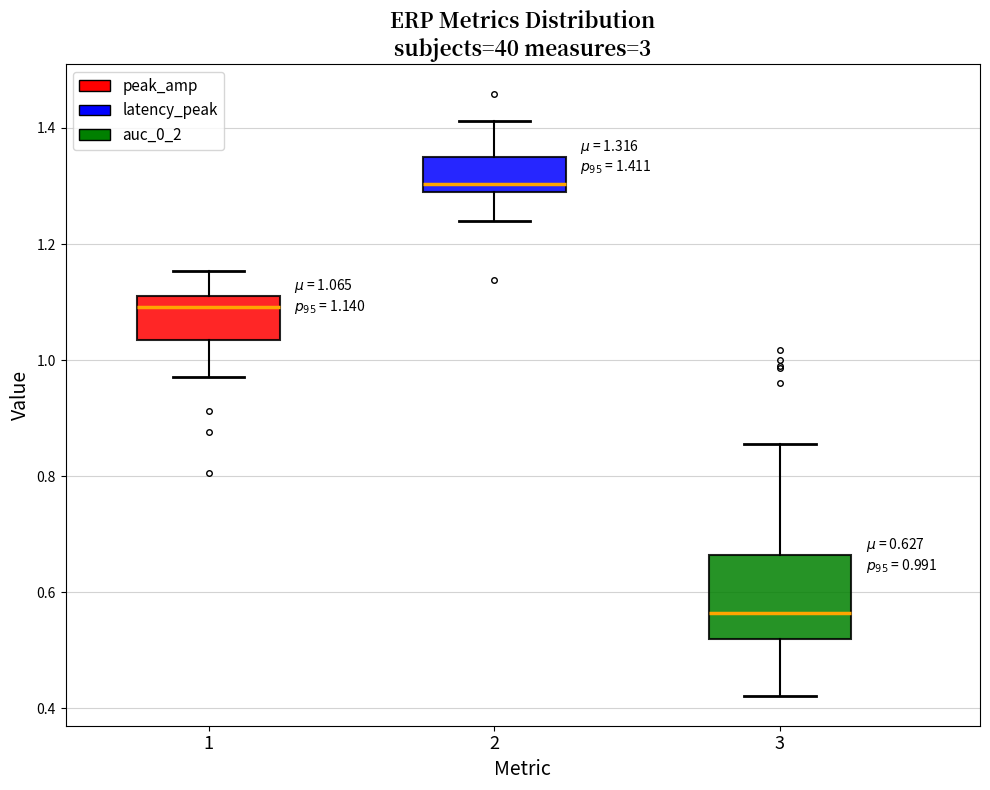

Which box is the tallest, from its lower edge to its upper edge?

3